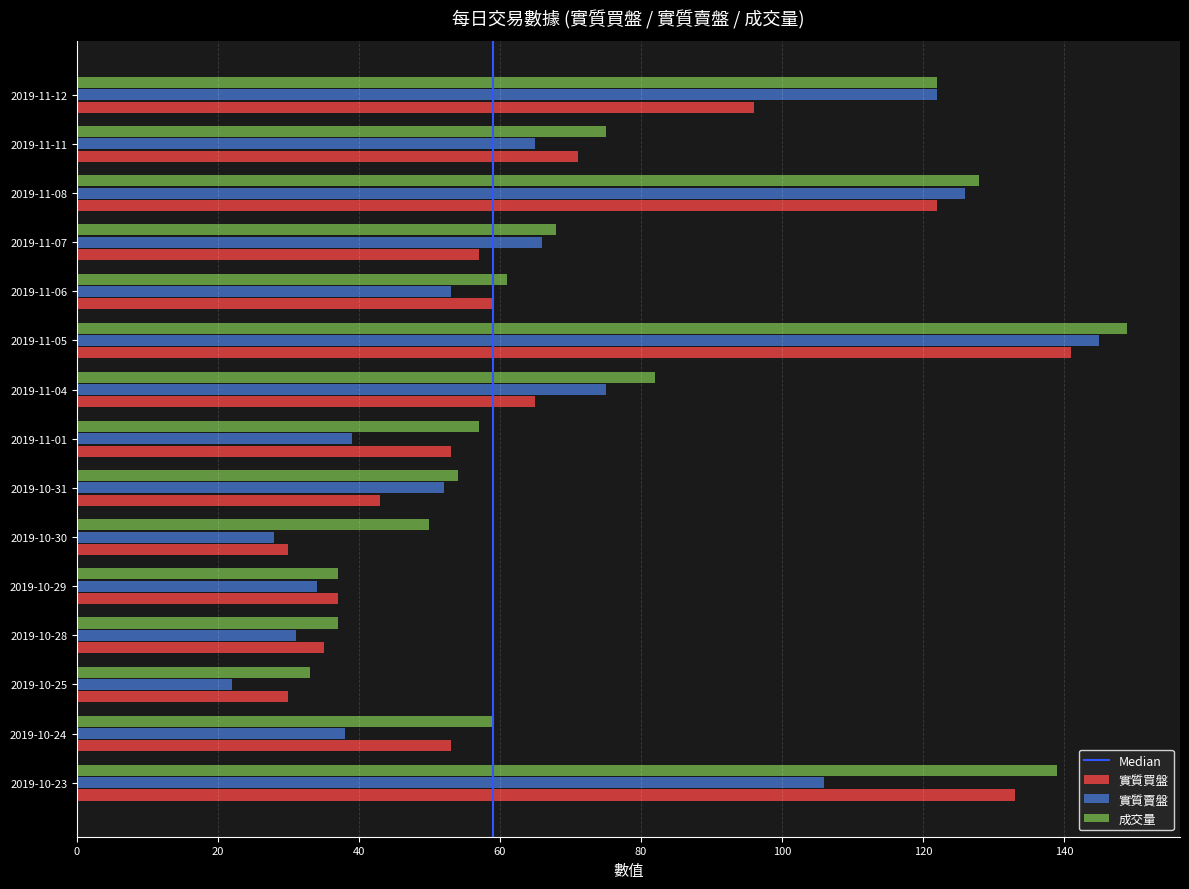

At how many categories does at least one series exceed 90?

4